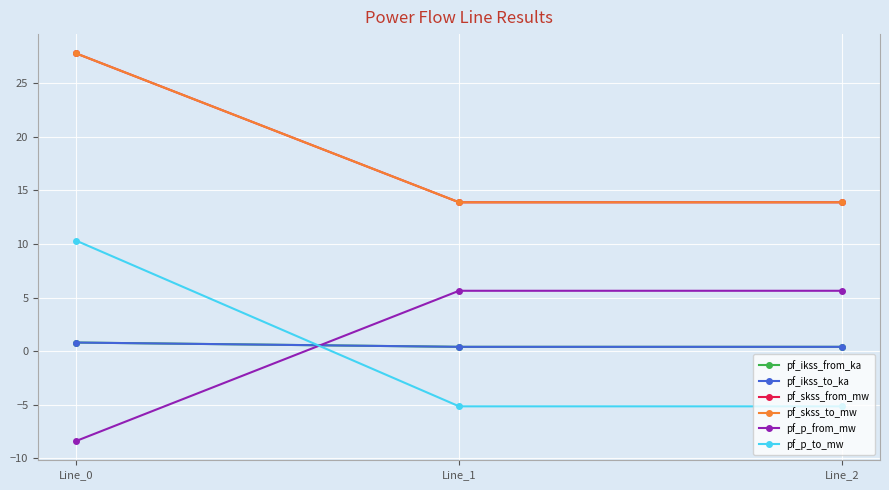

Is this an area chart (filled region under the line)?

No